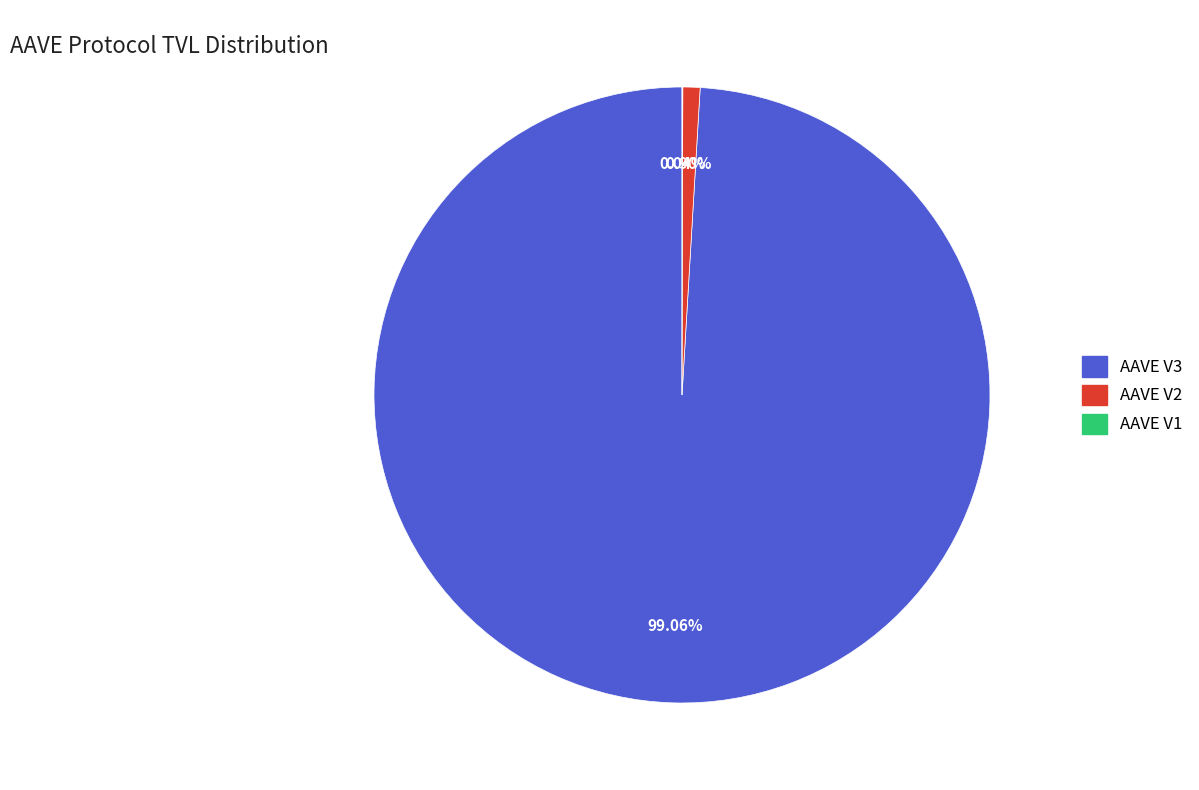

Approximately how many times larger is the value at AAVE V3 compared to AAVE V2?

110.0